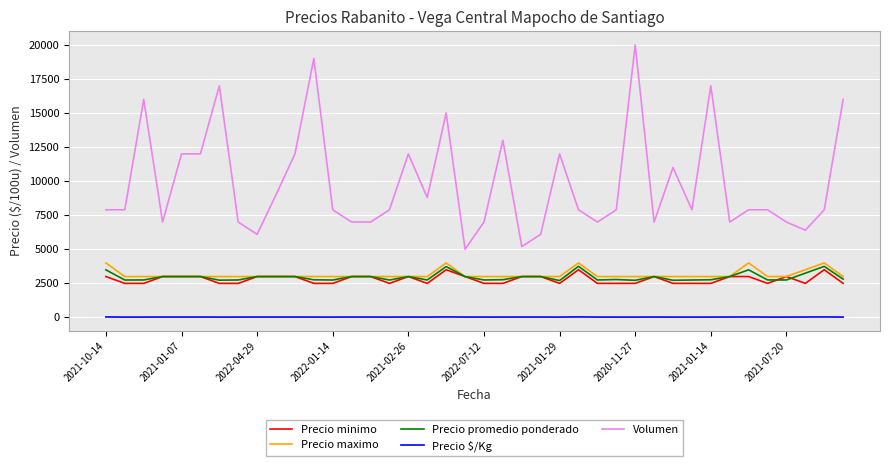

True or false: Precio promedio ponderado and Volumen intersect in this chart.

False